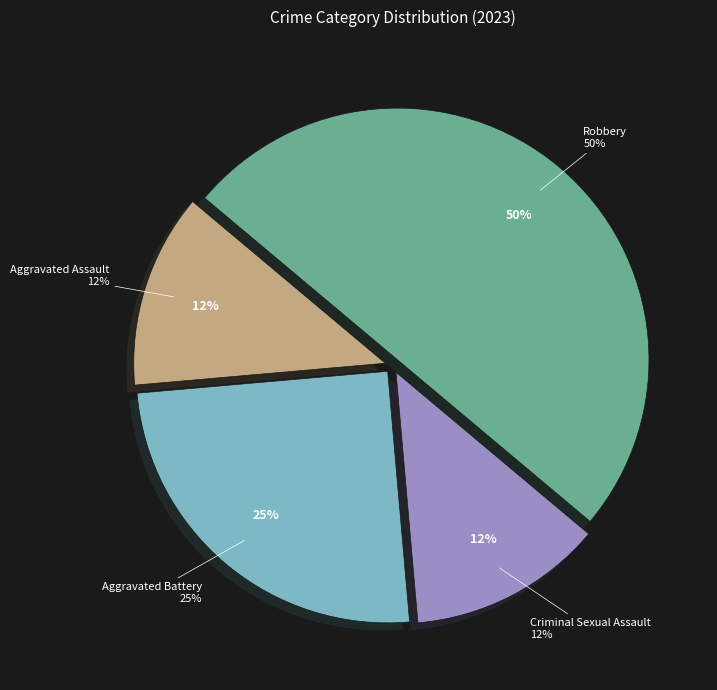

Which slice is the largest?

Robbery